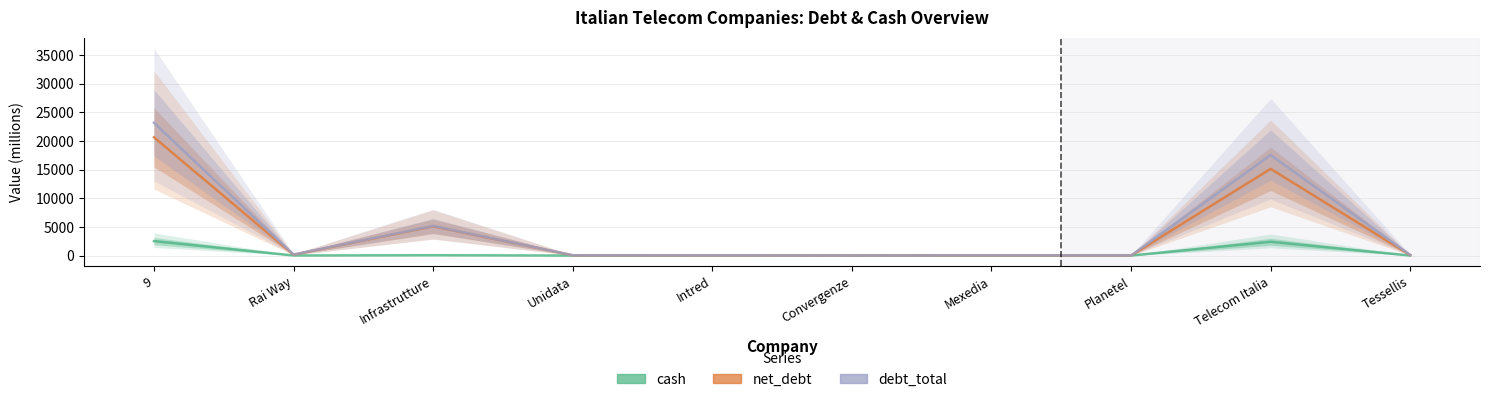

What is the average value of the cash series?

506.1